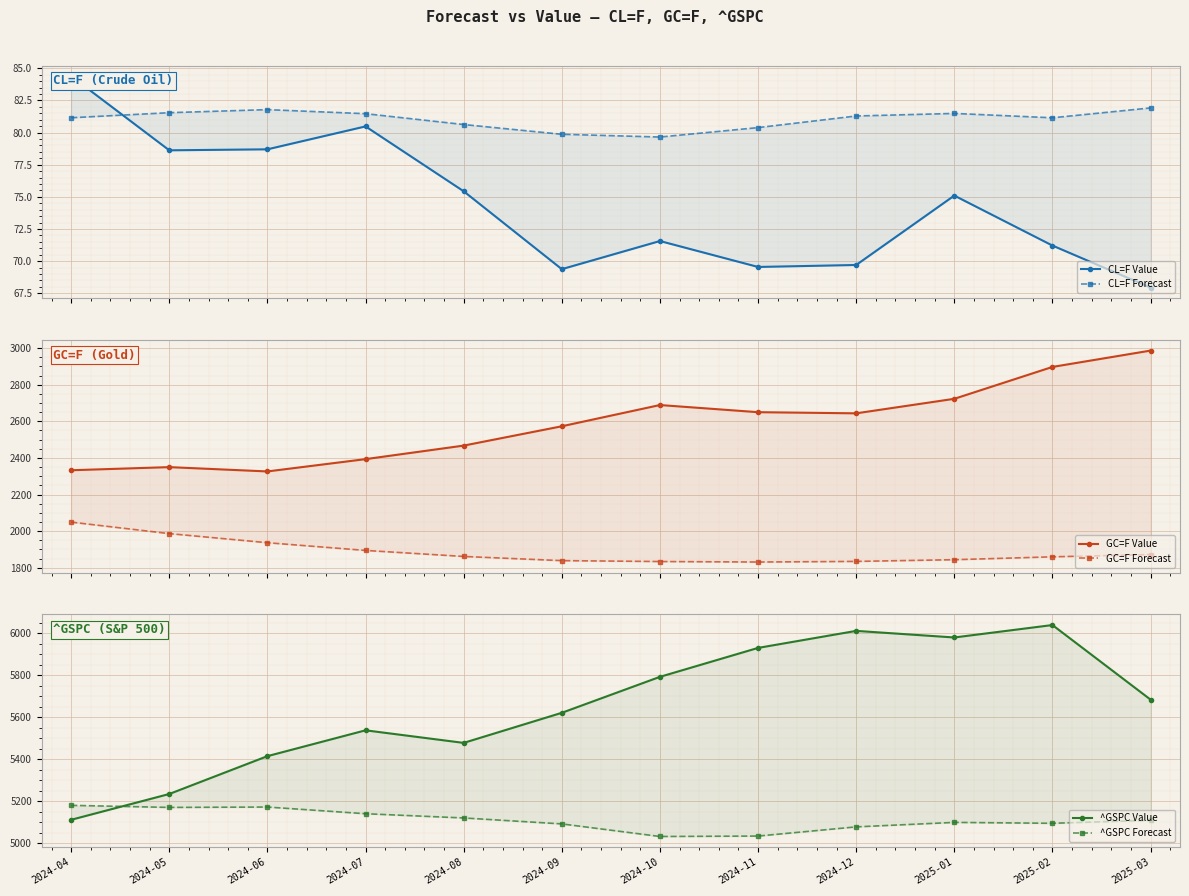

What is the sum of all GC=F Forecast values?

22641.6